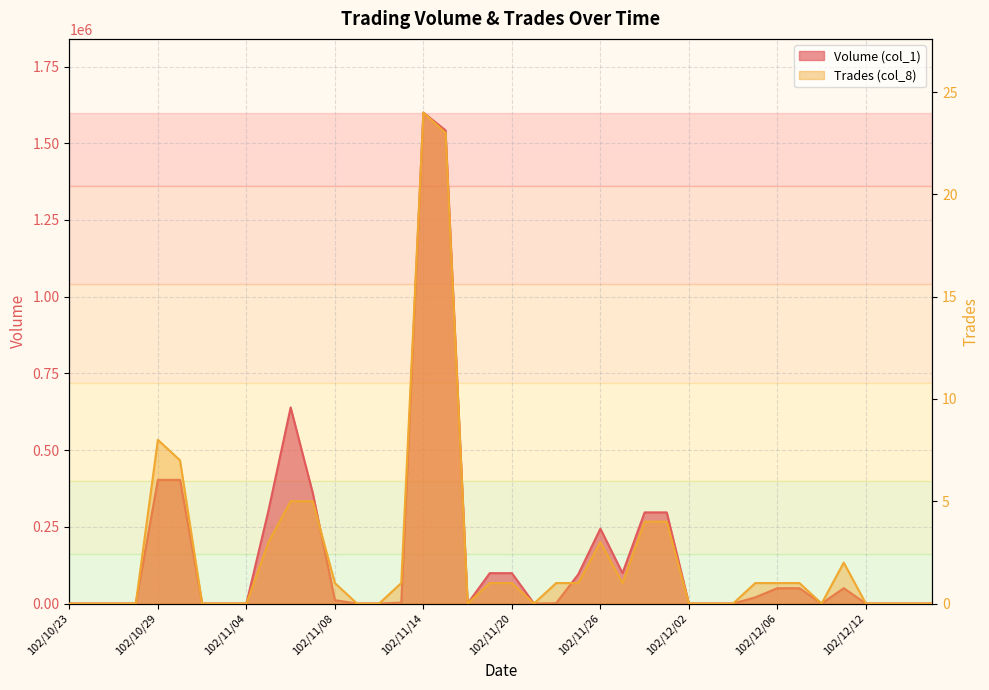

Between 102/11/06 and 102/11/20, which series saw the biggest shift?

Volume (col_1)